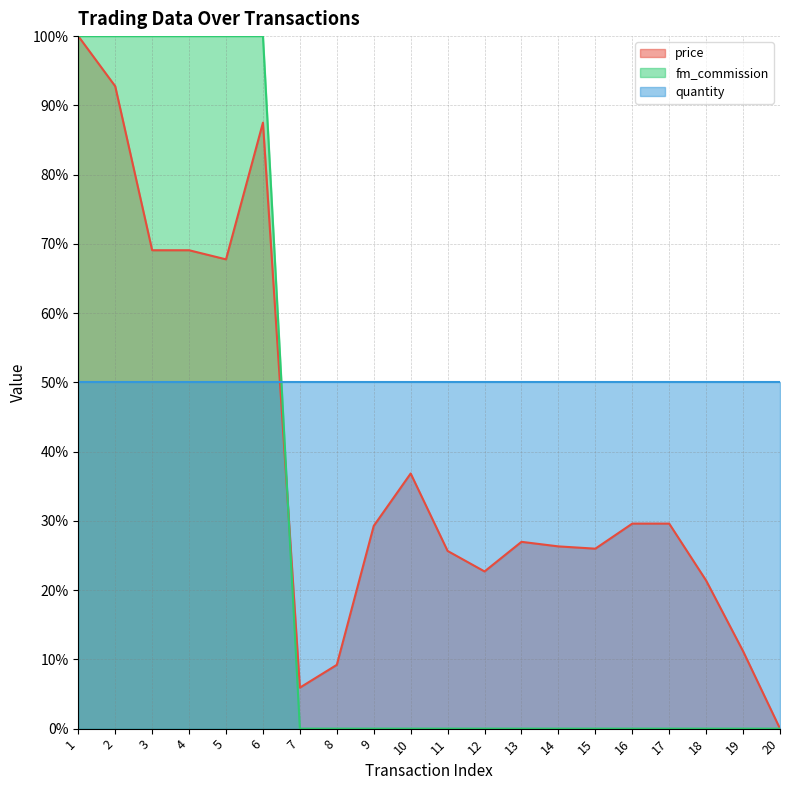

Which series has the largest total across all categories?

quantity